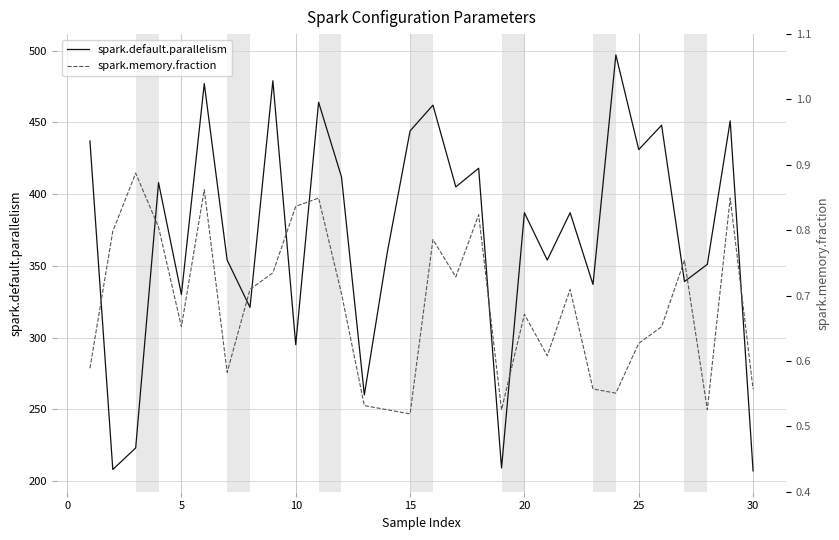

What is the lowest value of the spark.default.parallelism series?

207